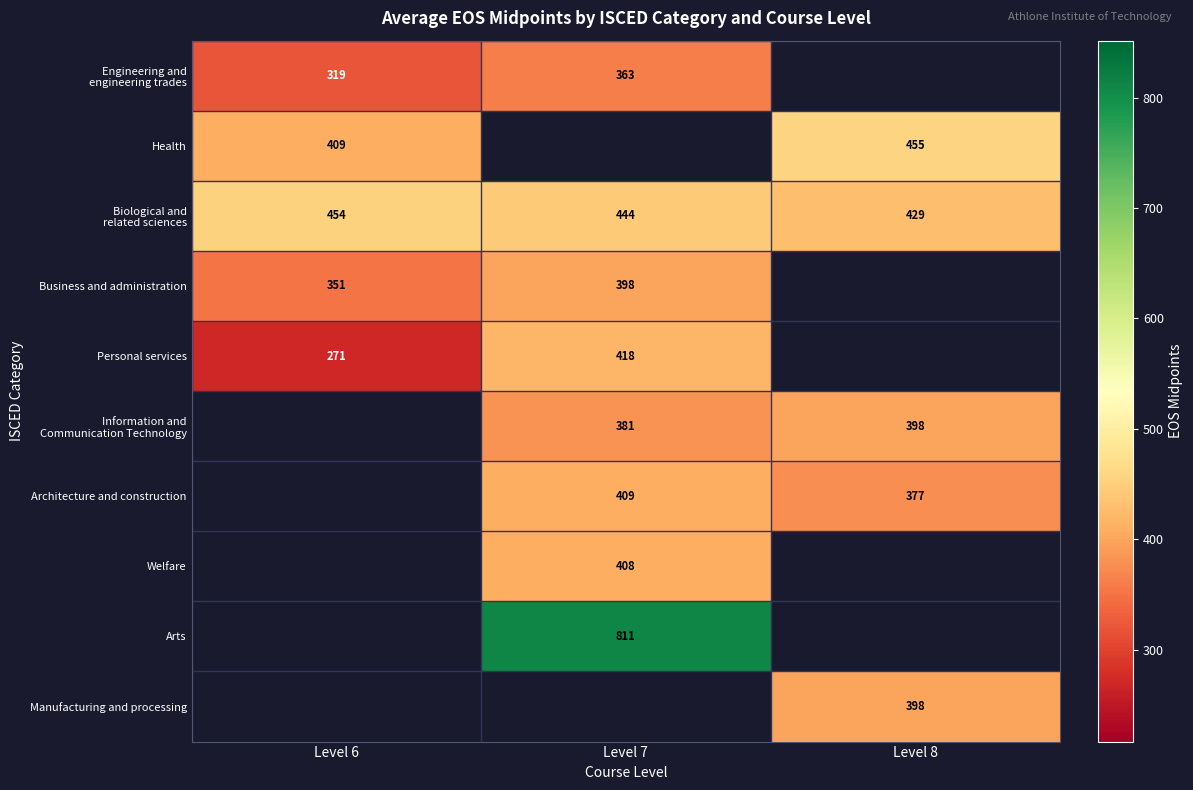

True or false: Architecture and construction has a value of 596 at Level 8.

False